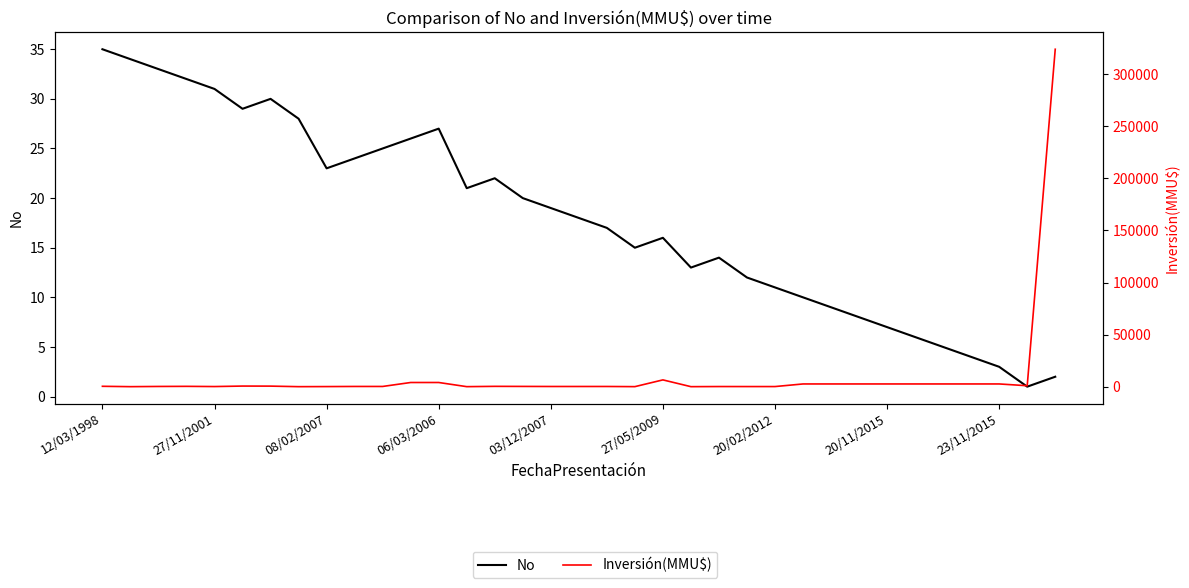

What is the highest value of the Inversión(MMU$) series?

324020